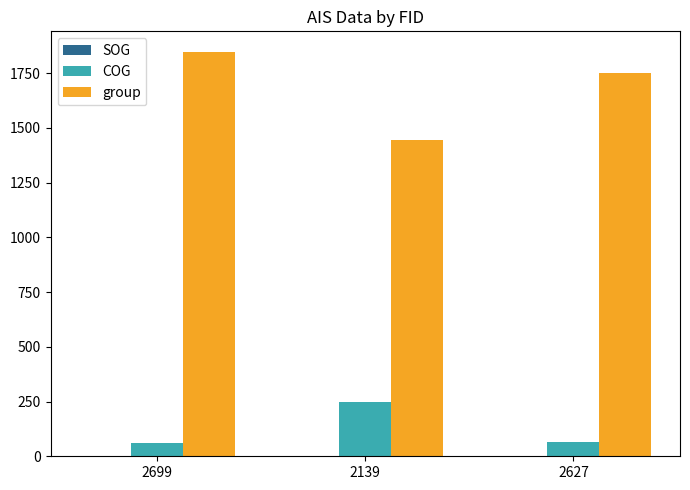

What is the total value across all series at 2139?

1692.2